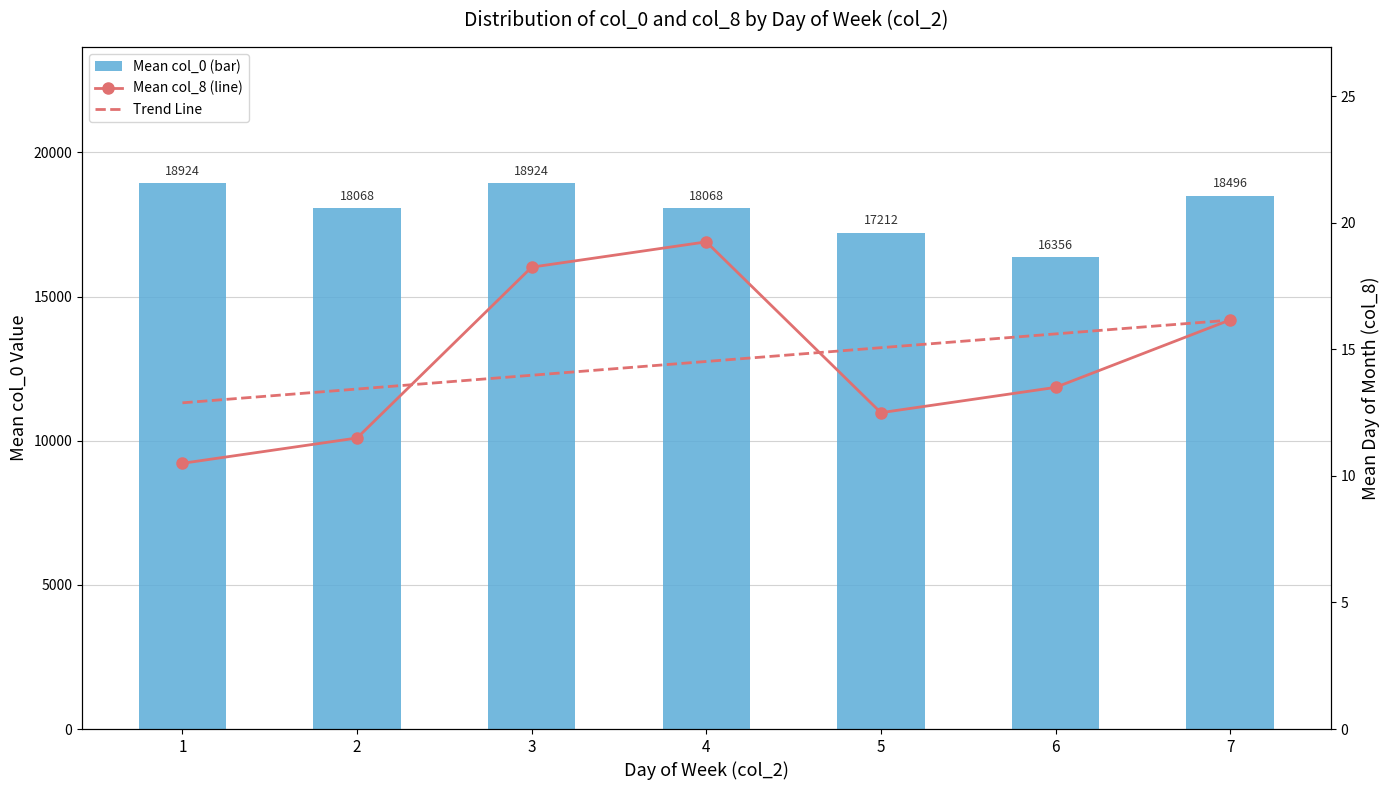

What is the spread (max minus min) of values at 5?

17199.5